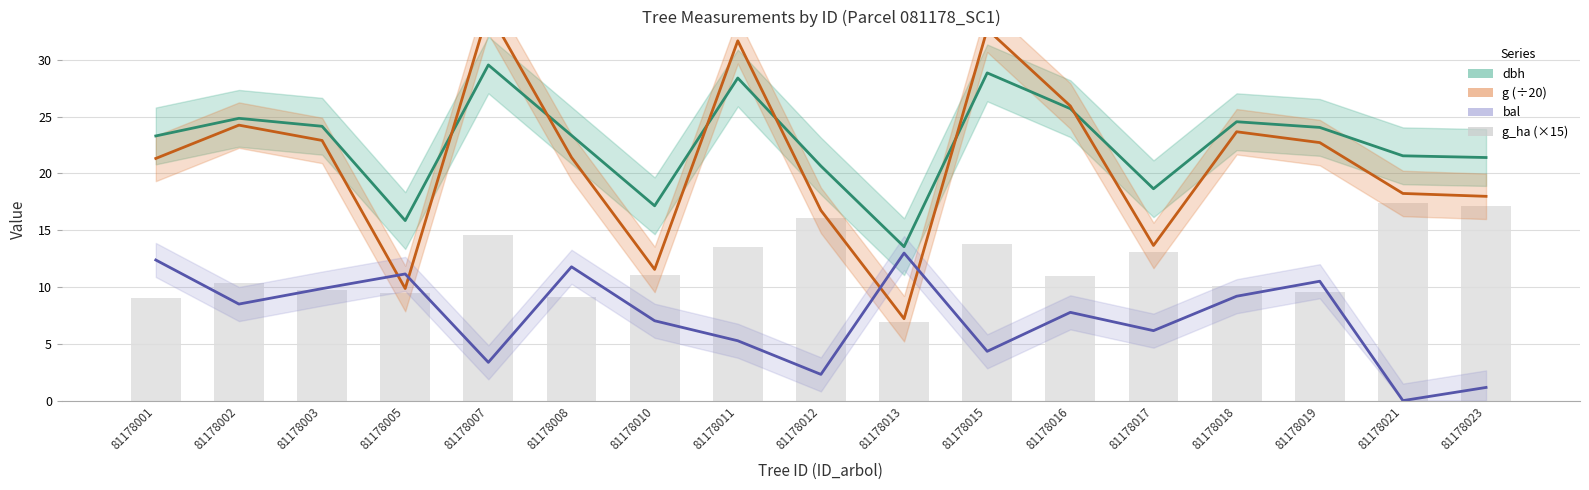

What is the value of the bal bar at the 7th from the left?

7.0